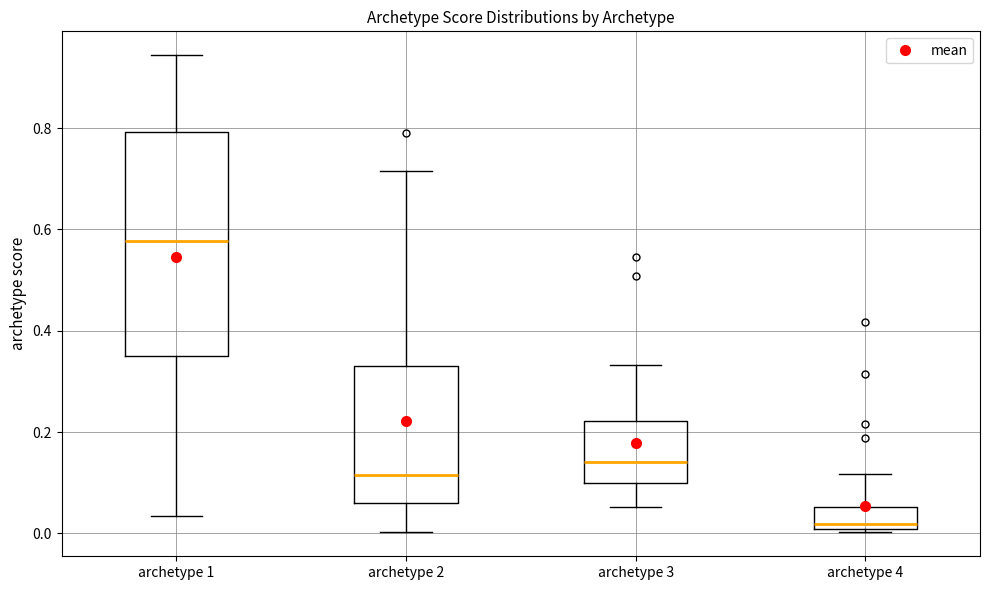

Comparing the boxes themselves (not the whiskers), which one is the tallest?

archetype 1